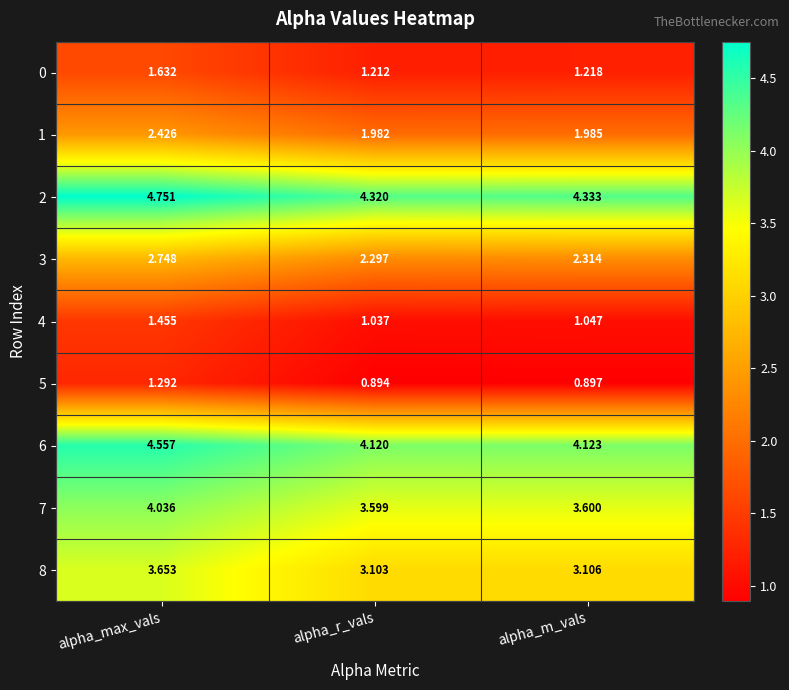

Where is 6 nearest to the value 4?

alpha_r_vals